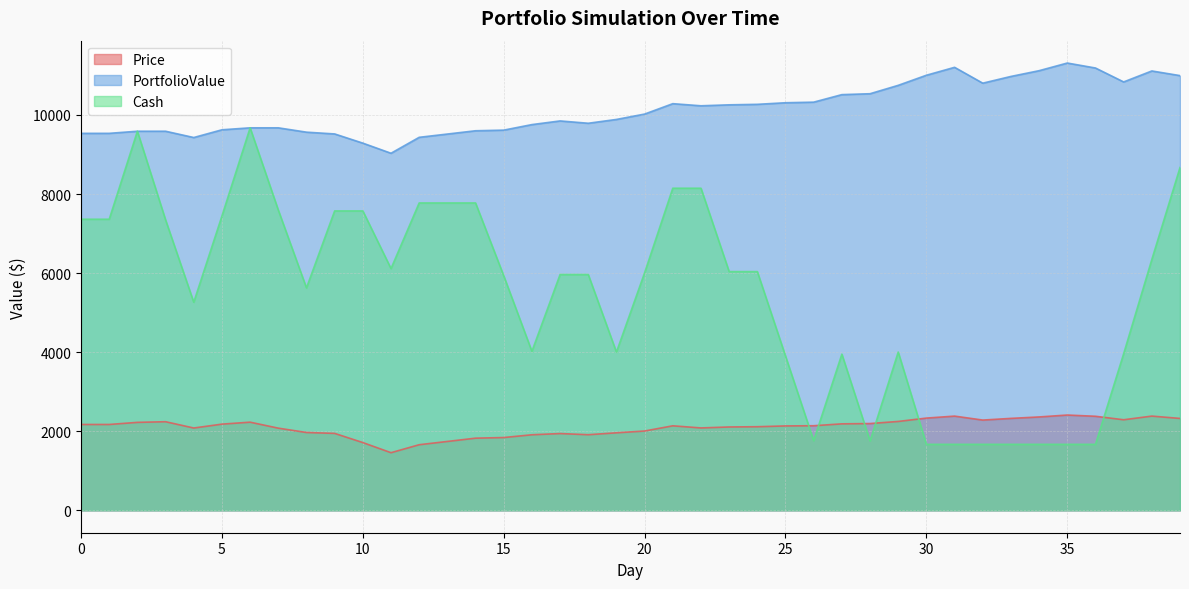

The Cash series shows 6114.8 at 11. True or false?

True